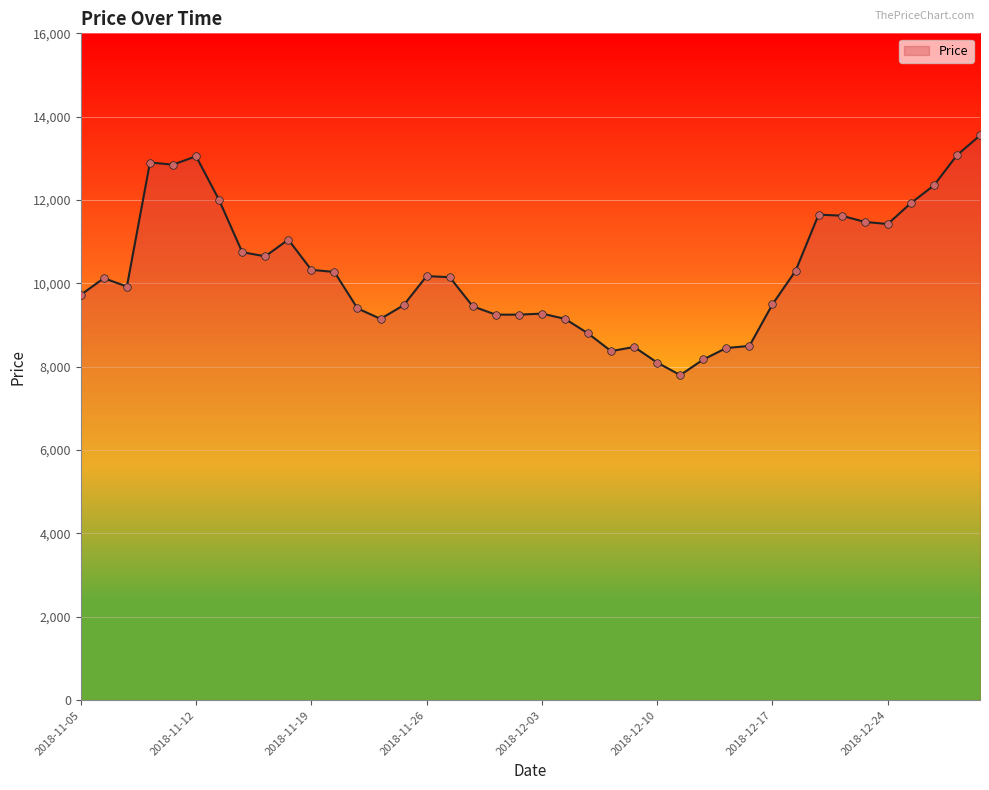

What is the minimum value shown in the chart?

7800